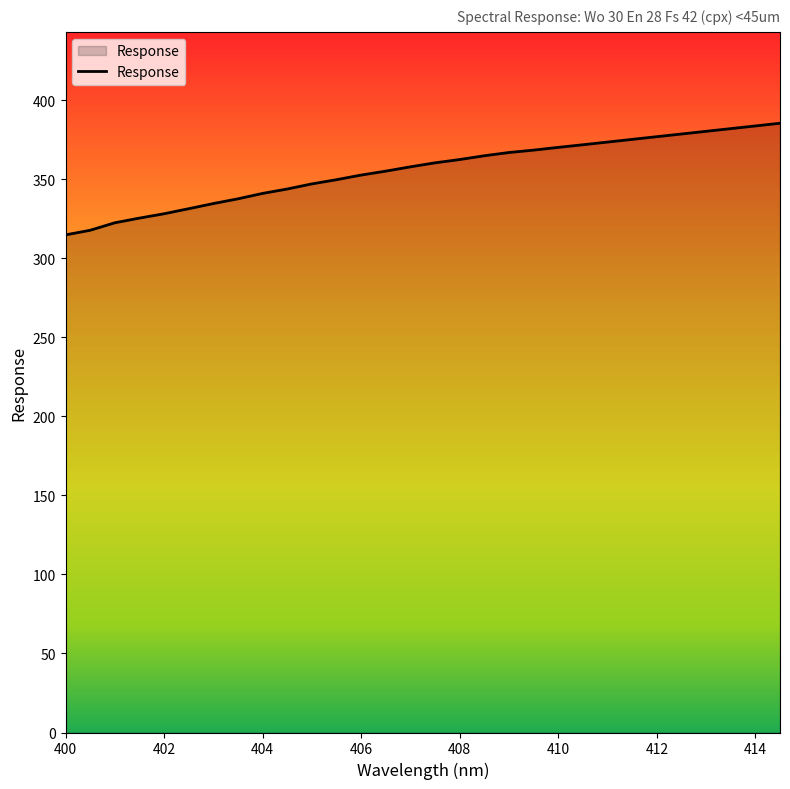

What is the maximum value shown in the chart?

385.4